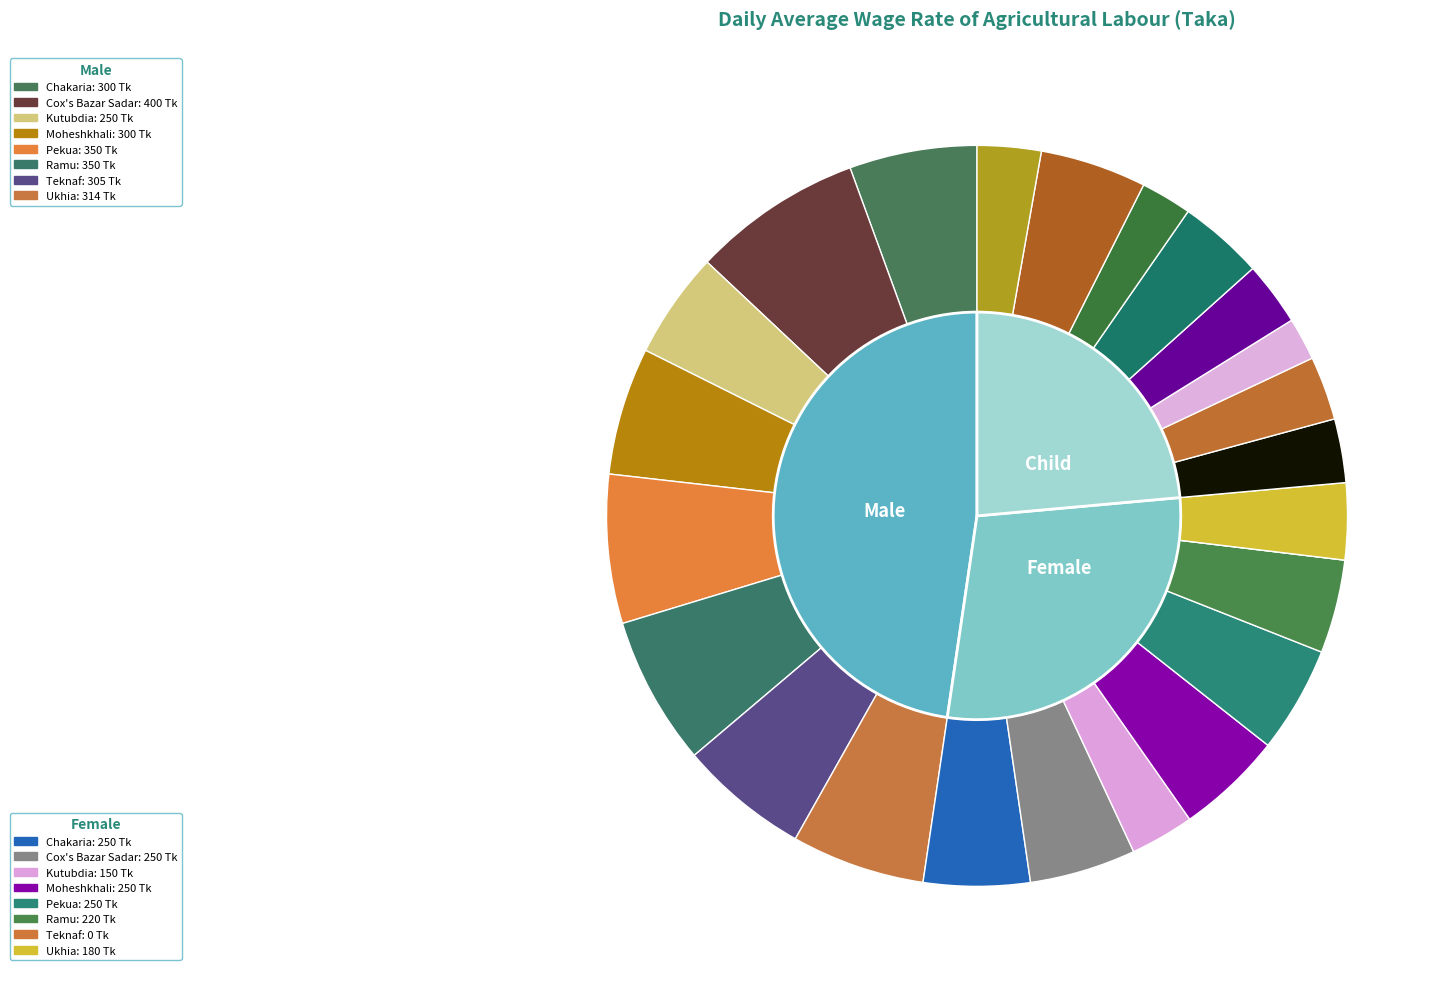

Rank the categories by Male value from highest to lowest.

Cox's Bazar Sadar, Pekua, Ramu, Ukhia, Teknaf, Chakaria, Moheshkhali, Kutubdia